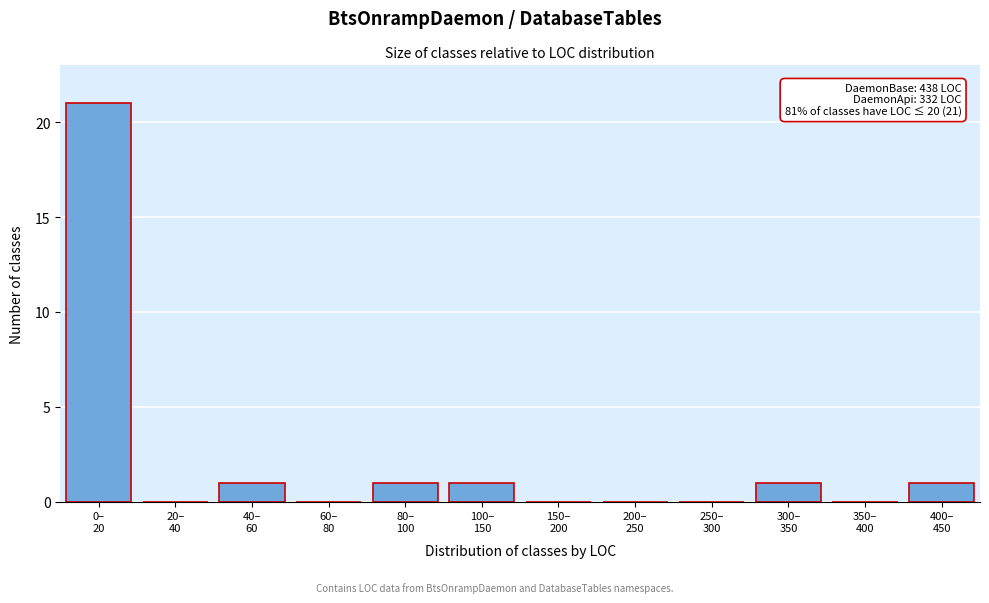

What is the maximum value shown in the chart?

21